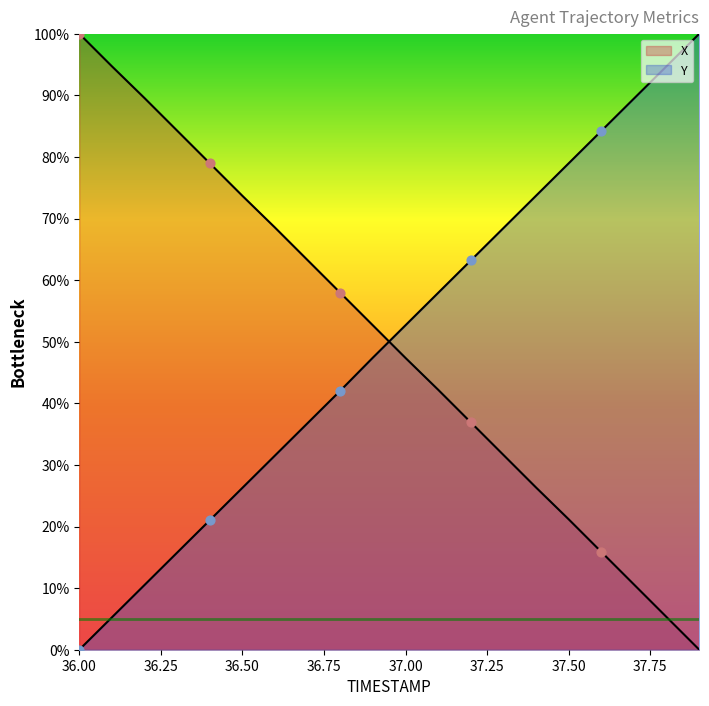

Which series has the largest total across all categories?

X